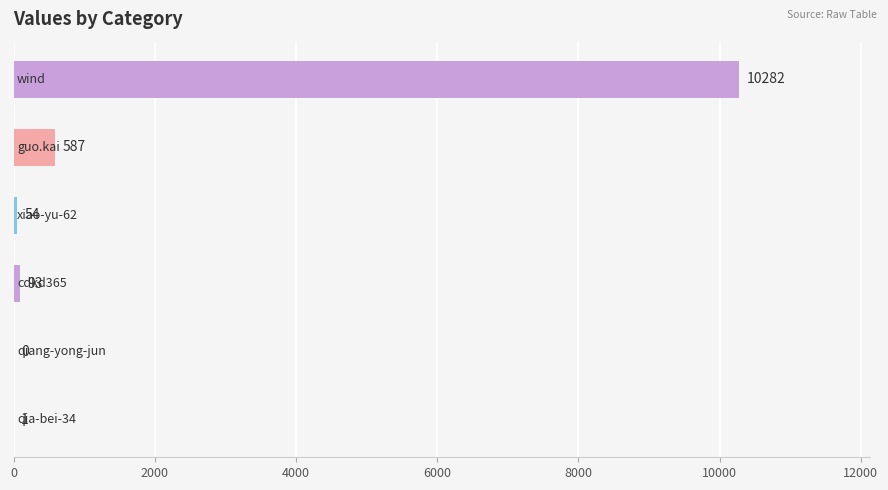

What is the greatest value displayed?

10282